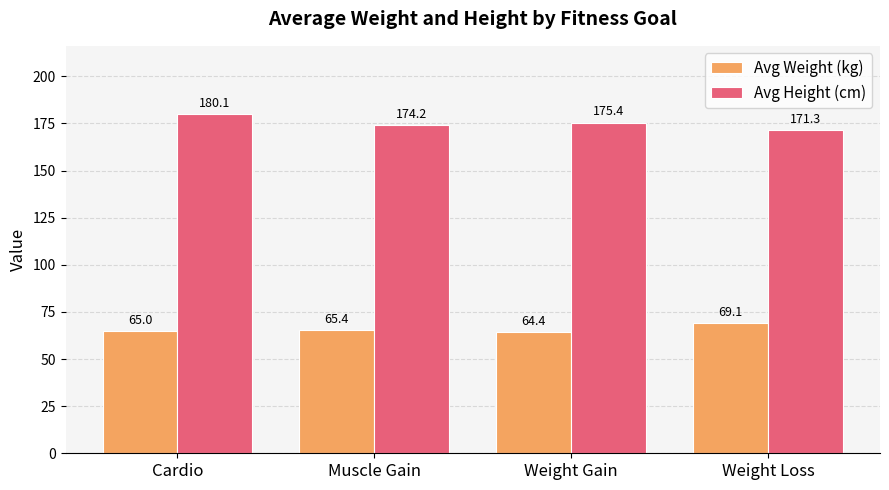

What is the minimum value for Avg Weight (kg)?

64.4